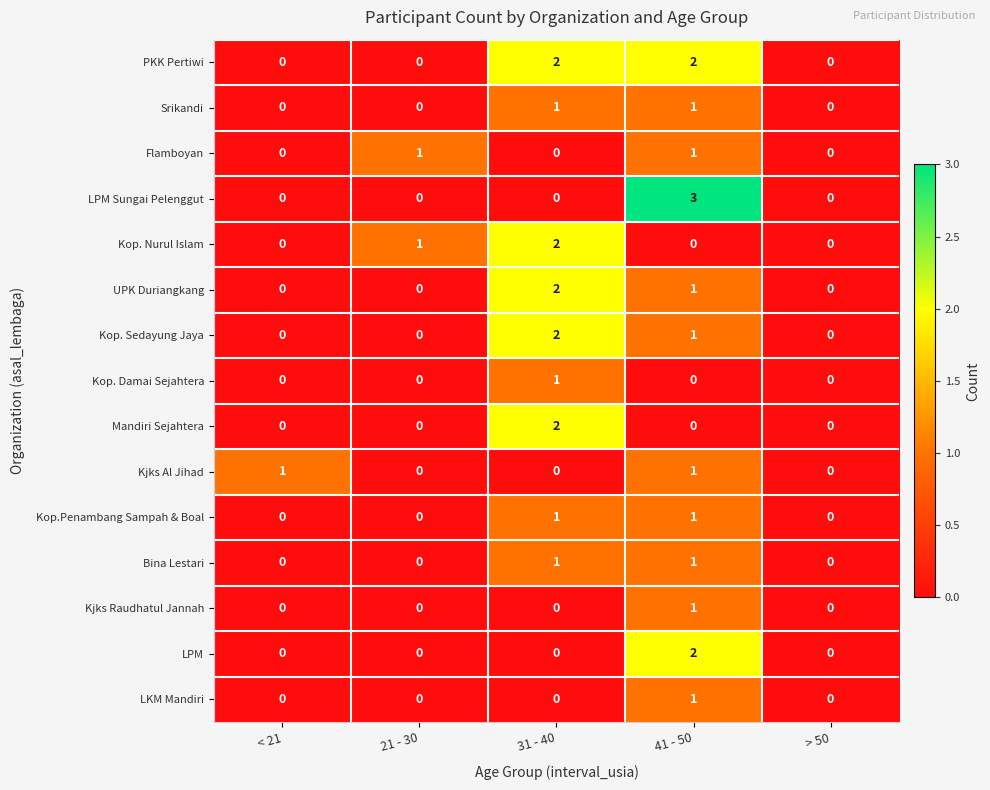

At which category is the sum across all series the highest?

41 - 50